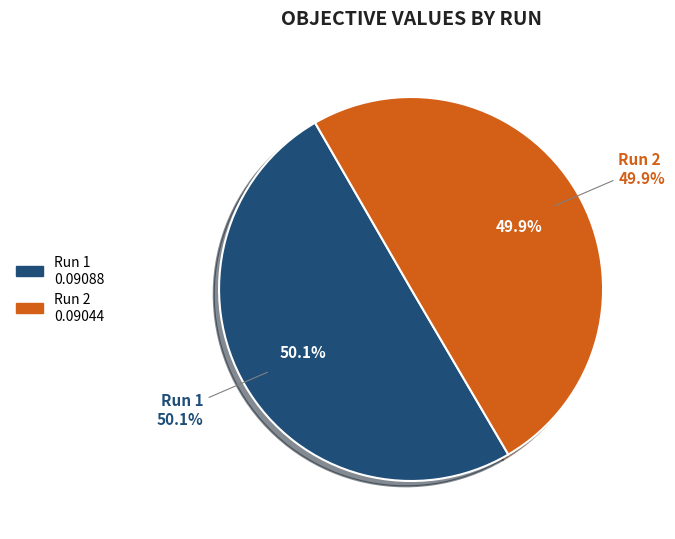

What percentage is the Run 2 slice, to the nearest percent?

50%